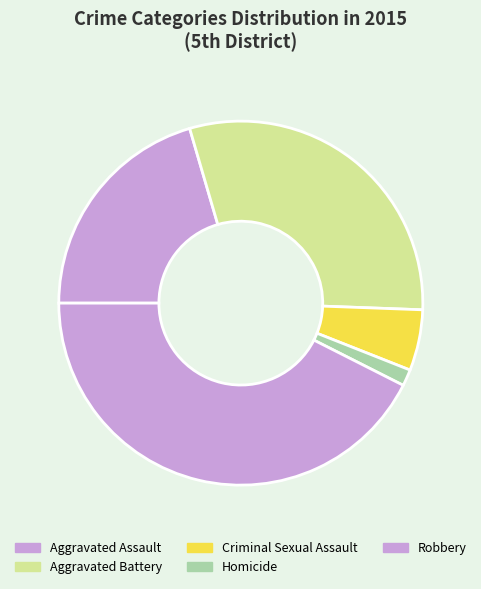

Do Aggravated Assault and Homicide together represent more than half of the pie?

No